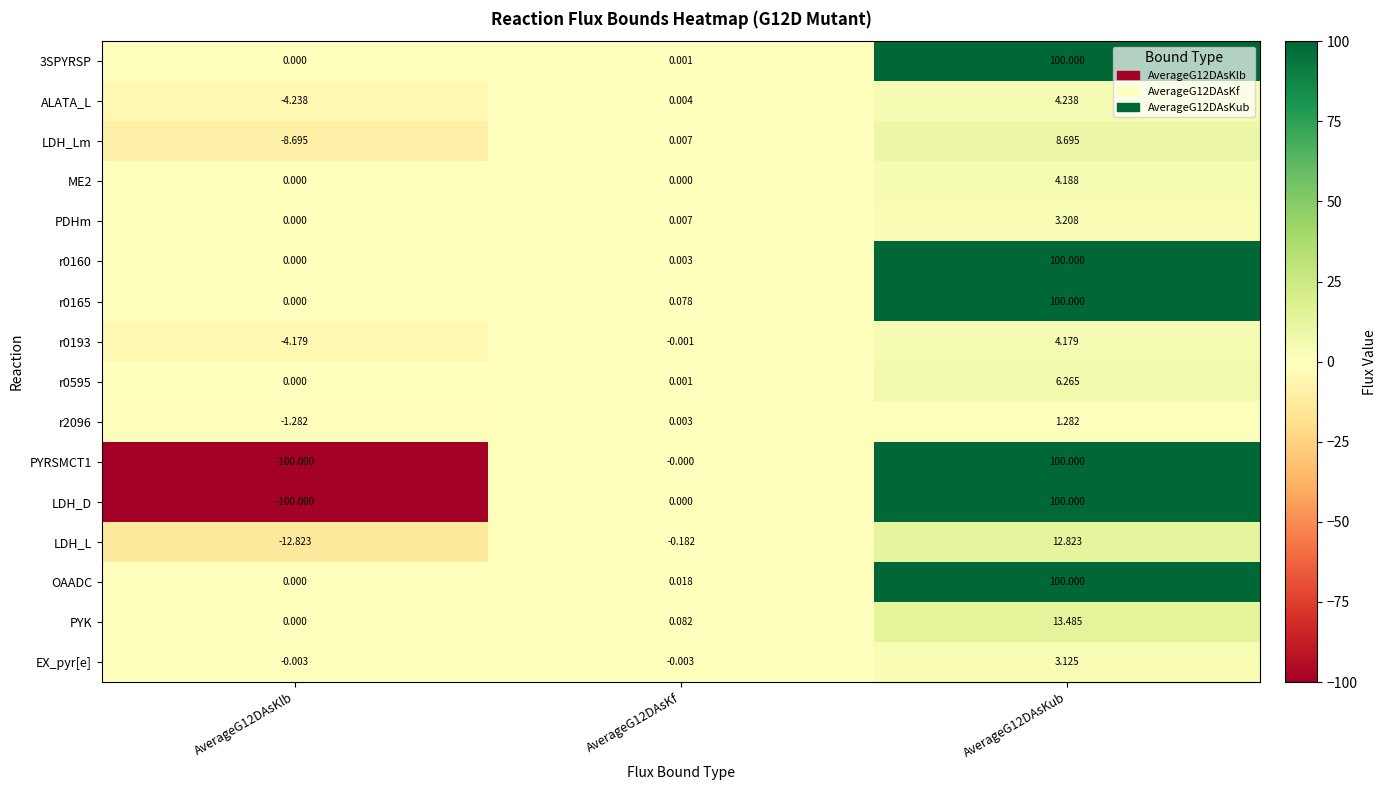

Is the value of 3SPYRSP at AverageG12DAsKlb greater than the value of PYRSMCT1 at AverageG12DAsKlb?

Yes